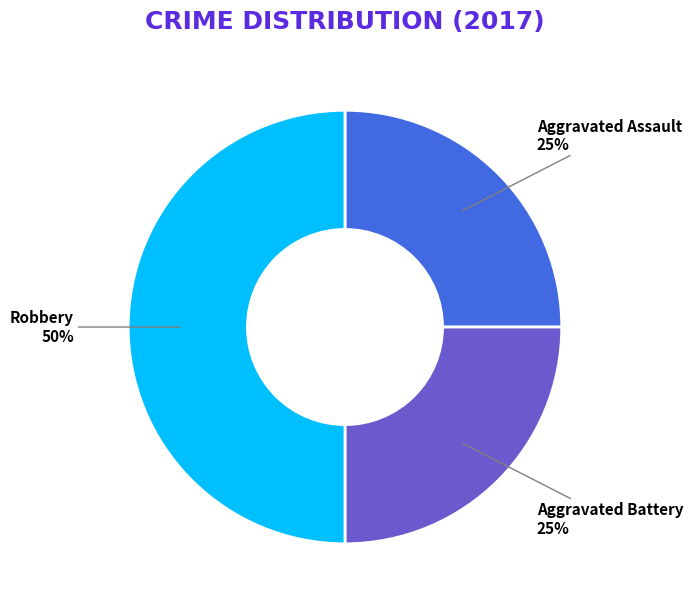

What percentage is the Robbery slice, to the nearest percent?

50%